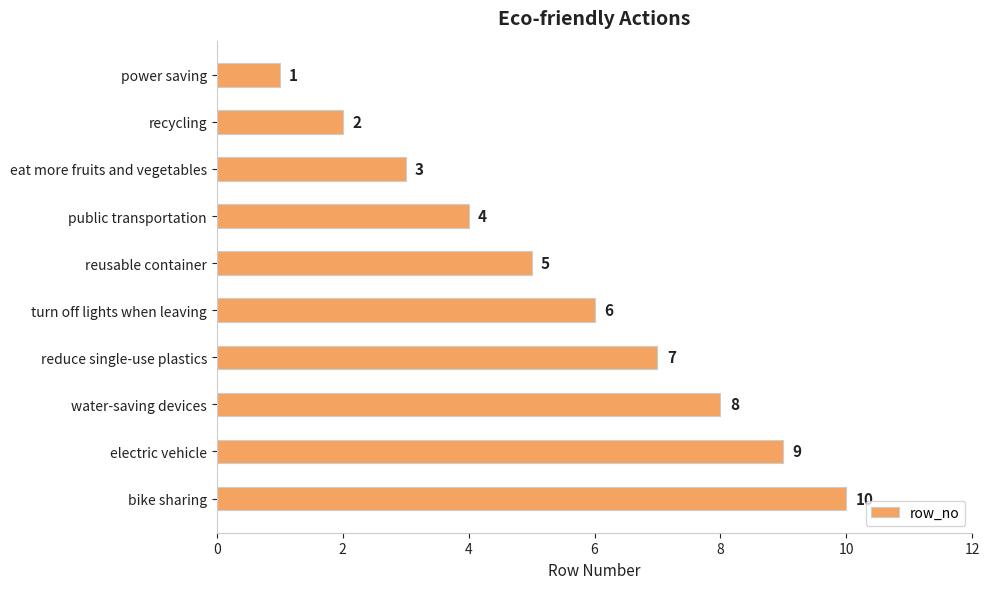

What is the difference between the maximum and minimum values?

9